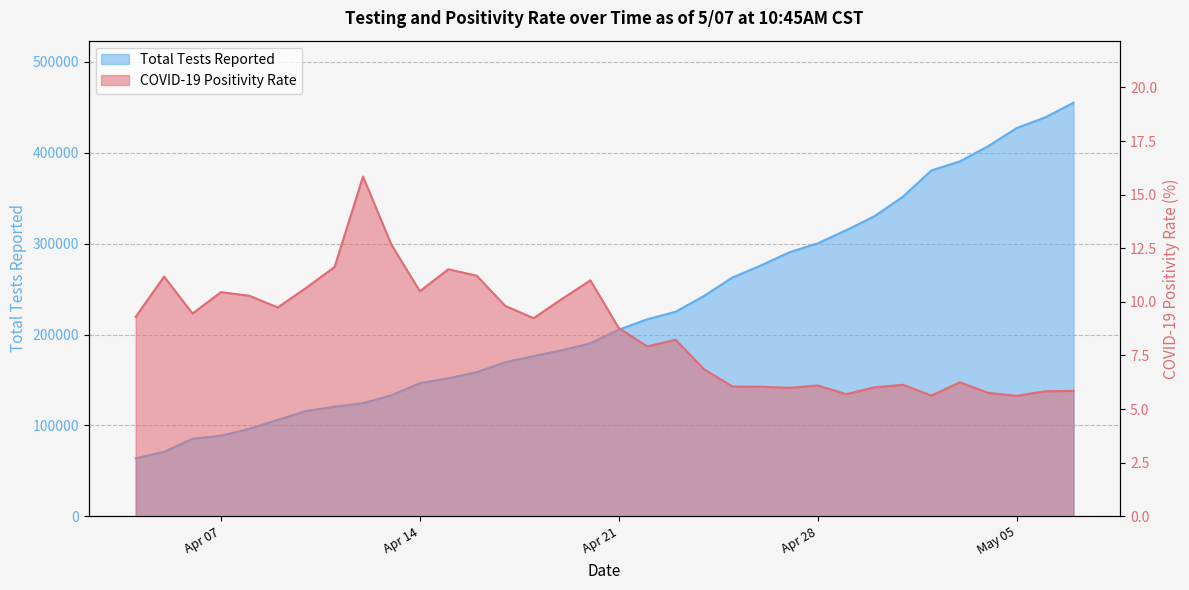

Rank the series by their maximum value, from highest to lowest.

Total Tests Reported, COVID-19 Positivity Rate